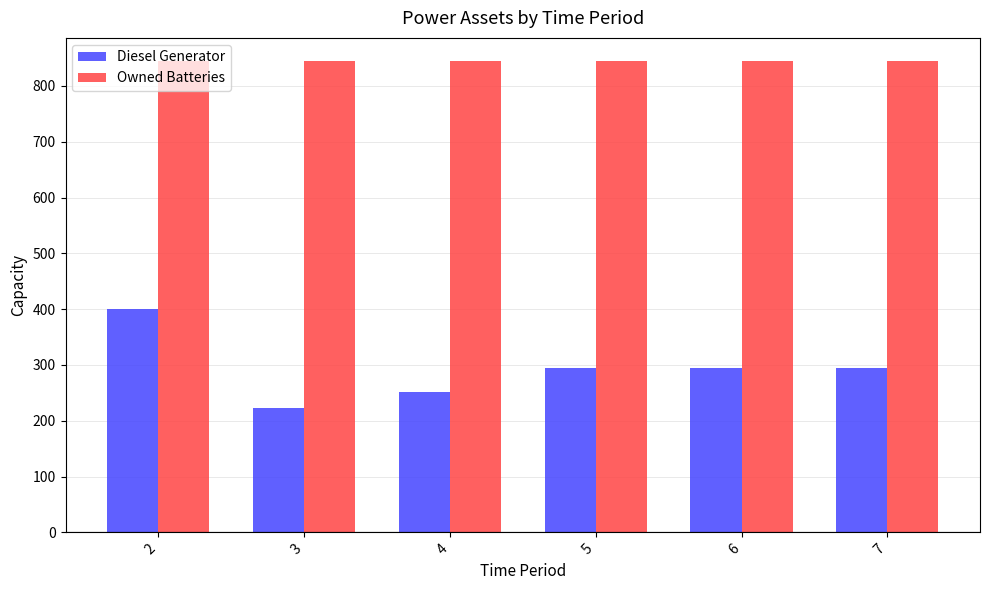

Which series has the largest range (max minus min)?

Diesel Generator